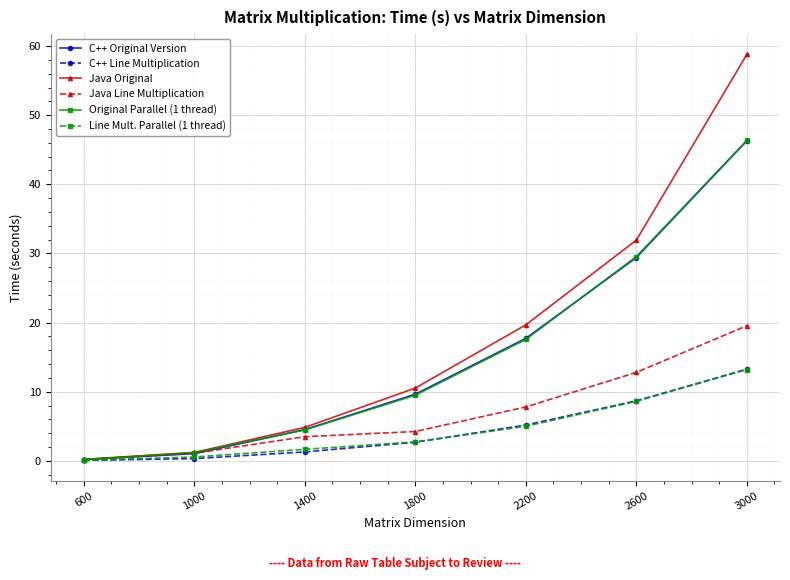

The value of C++ Original Version at 2600 is 29.4. True or false?

True